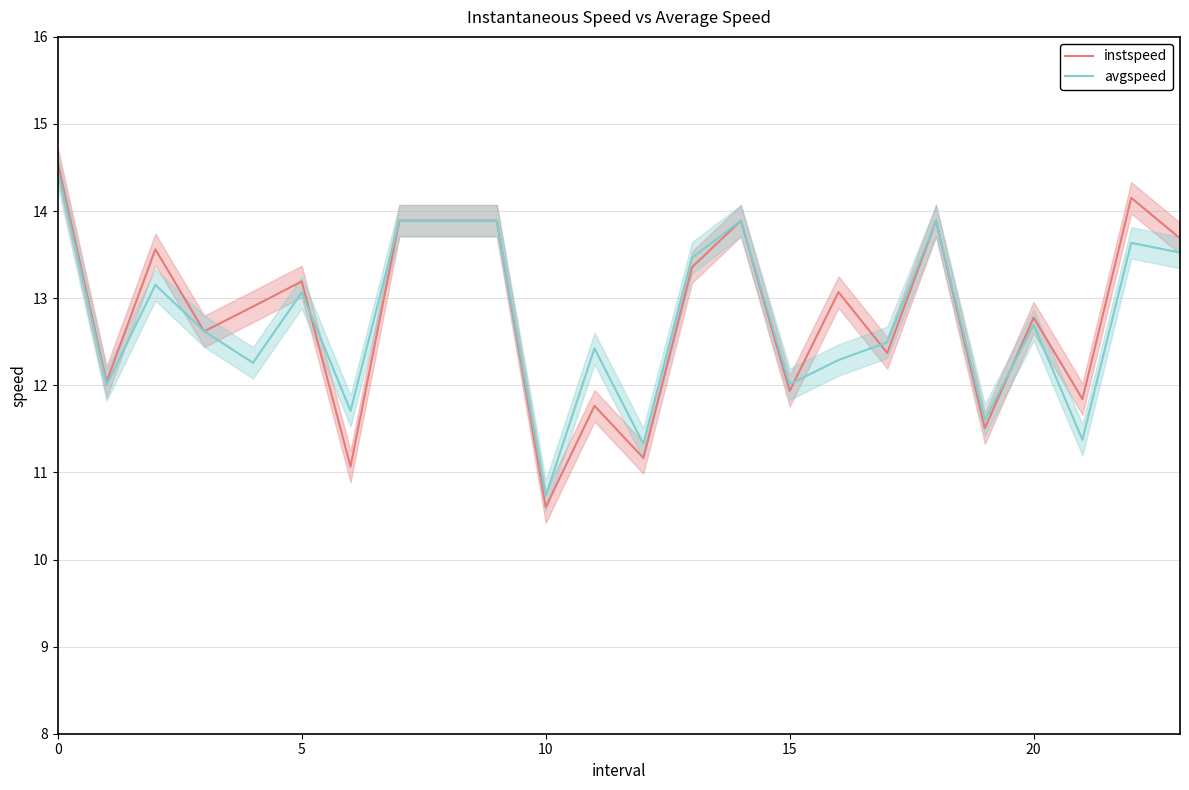

True or false: avgspeed has more than 1 points higher than both neighbors.

True